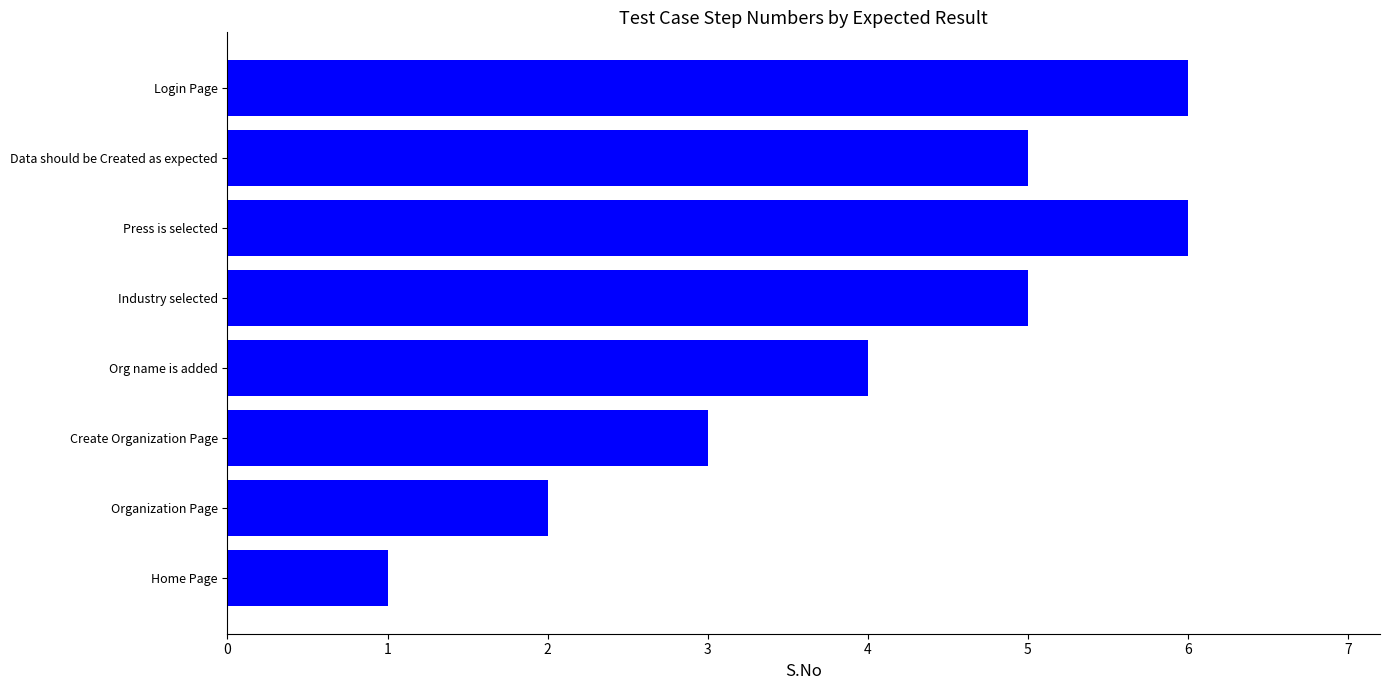

Reading bottom to top, list all the values displayed in this chart.

1	2	3	4	5	6	5	6